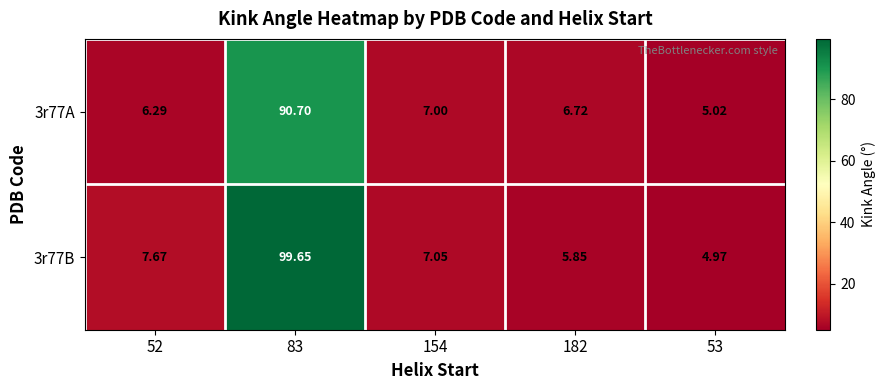

At which category is the sum across all series the highest?

83